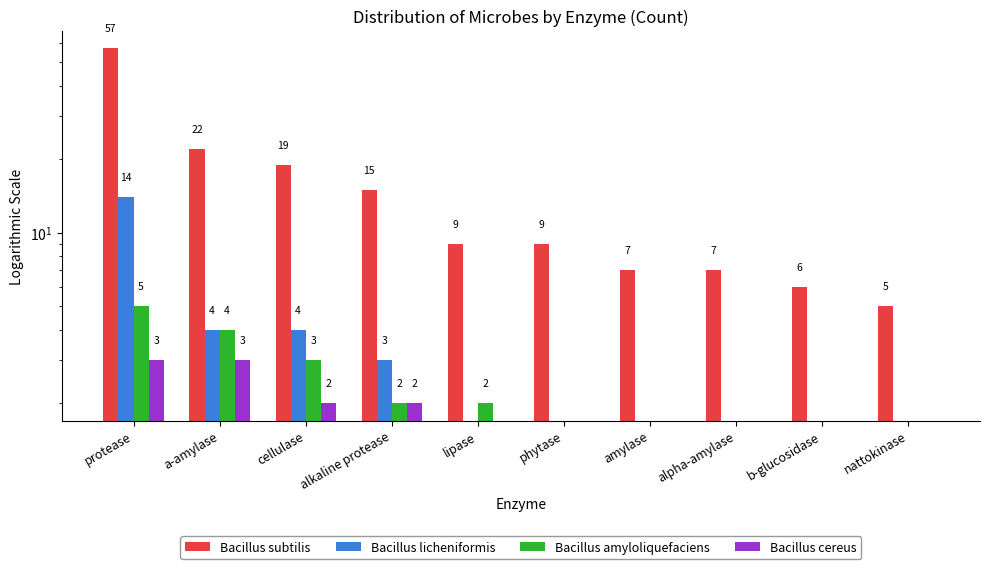

How many data points in Bacillus amyloliquefaciens are less than 2?

5